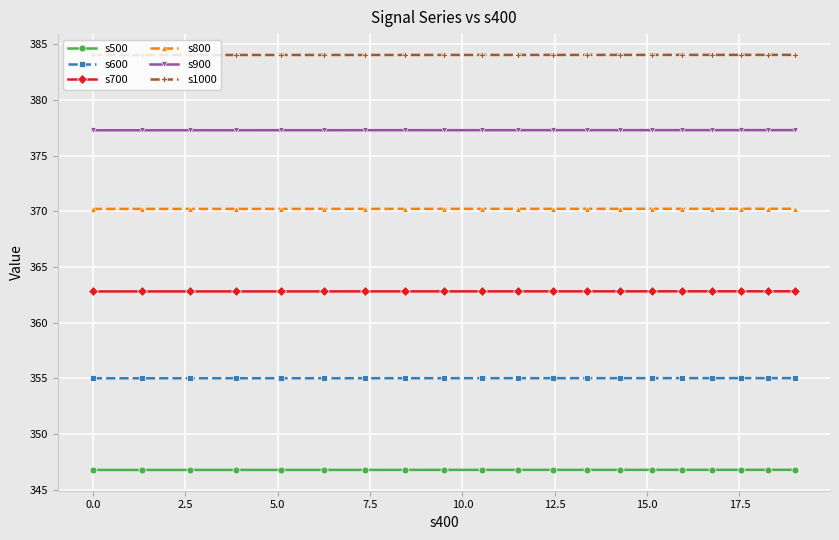

What is the minimum value shown in the chart?

346.8